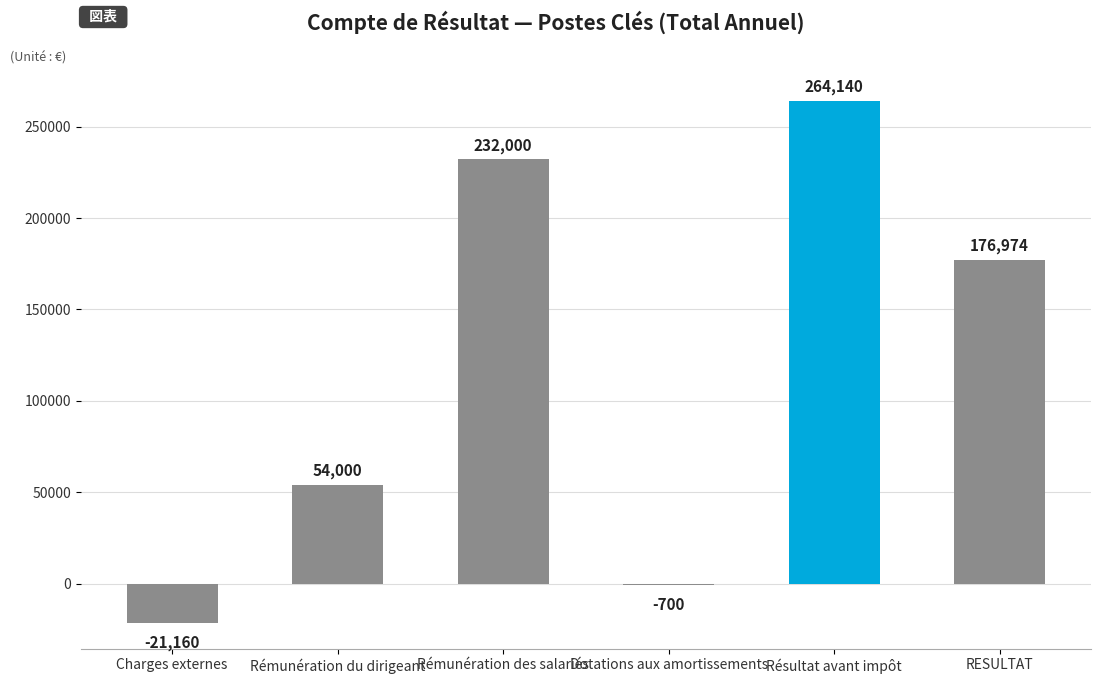

Where is the data nearest to the value 121490?

RESULTAT